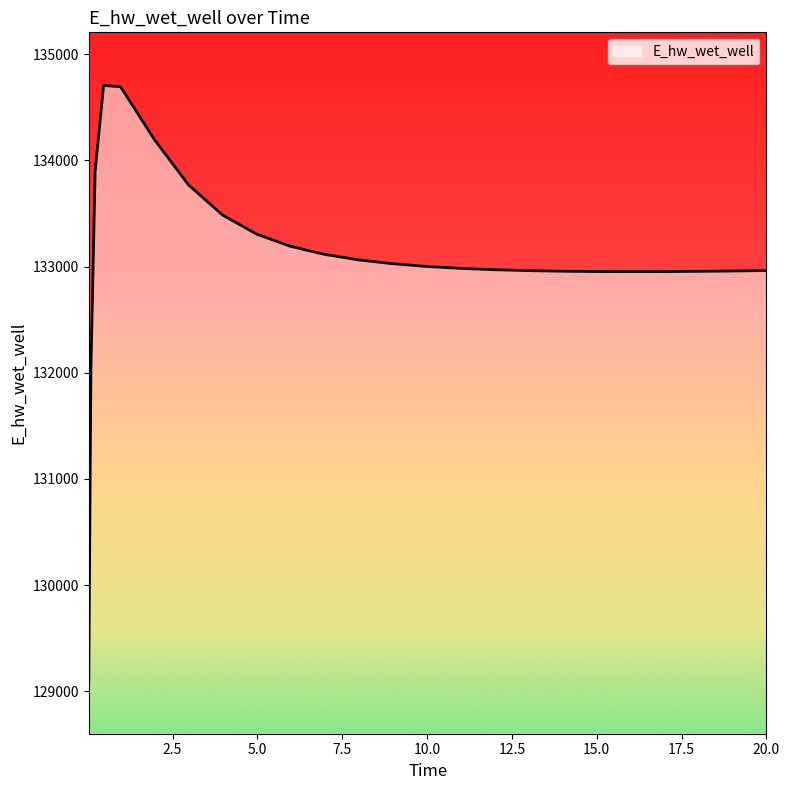

What is the maximum value shown in the chart?

134706.4